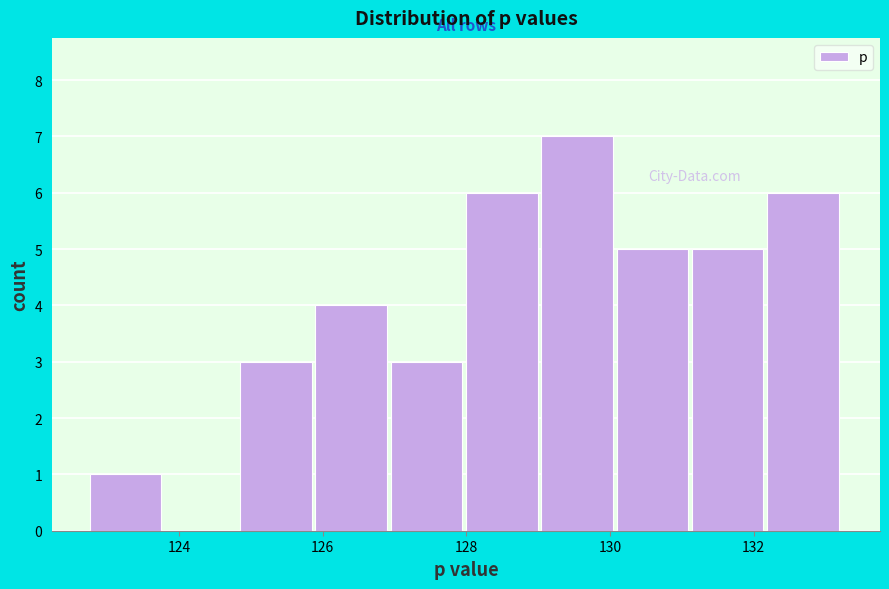

Reading left to right, list every bar in this chart as the range it spans on the x-axis followed by its height. Neither the bar edges nor the heights are printed on the chart, so give them approximately, as read against the axes.

122.8 to 123.8: 1
123.8 to 124.8: 0
124.8 to 125.8: 3
125.8 to 127.0: 4
127.0 to 128.0: 3
128.0 to 129.0: 6
129.0 to 130.0: 7
130.0 to 131.2: 5
131.2 to 132.2: 5
132.2 to 133.2: 6